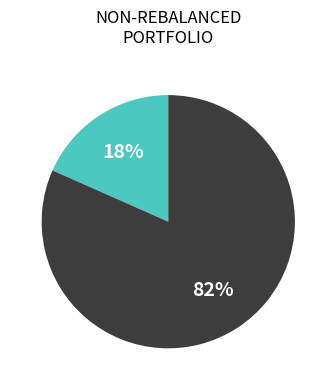

To the nearest percent, what is the average slice percentage?

50%